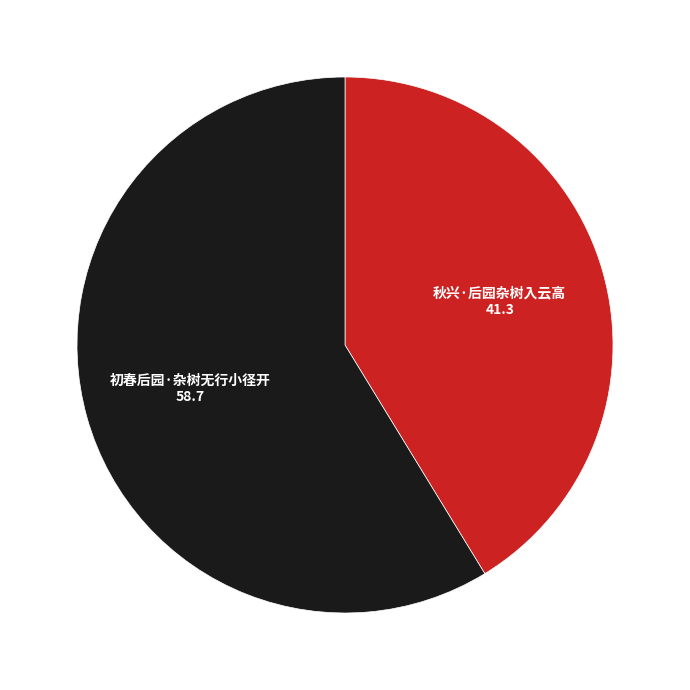

Is the sum of 初春后园·杂树无行小径开 and 秋兴·后园杂树入云高 greater than half?

Yes